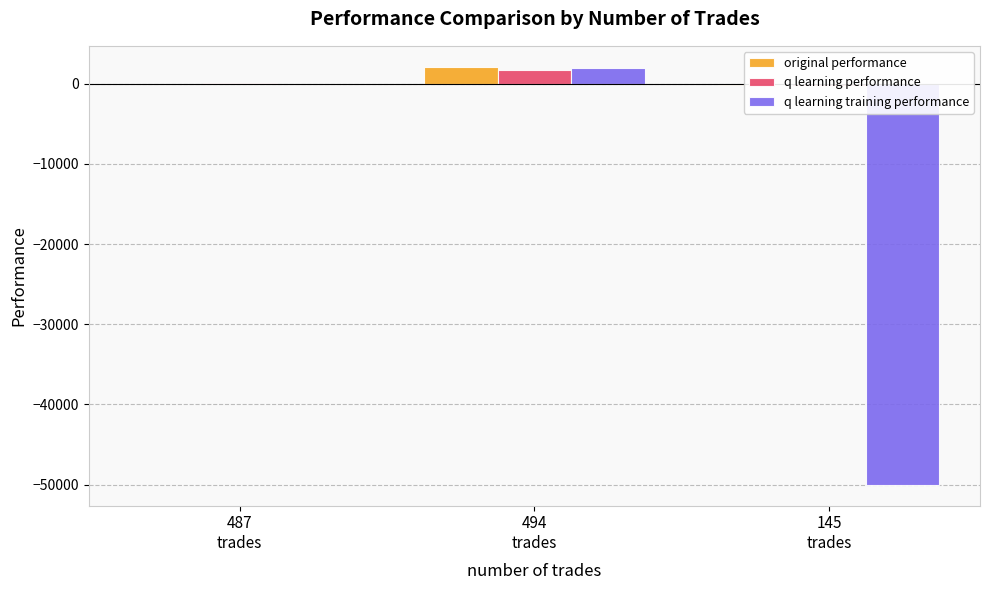

What is the value of the q learning training performance bar at the 3rd from the left?

-50000.0